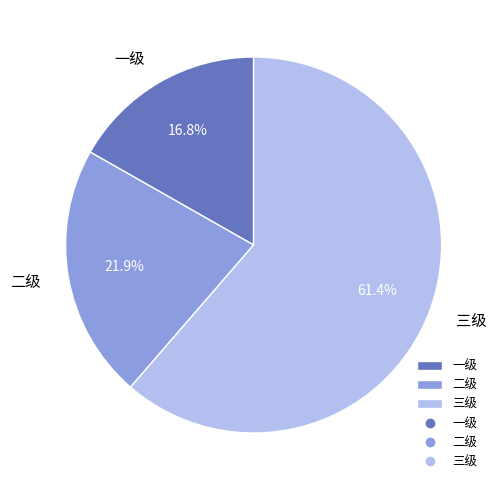

Does 三级 account for over 50% of the chart?

Yes